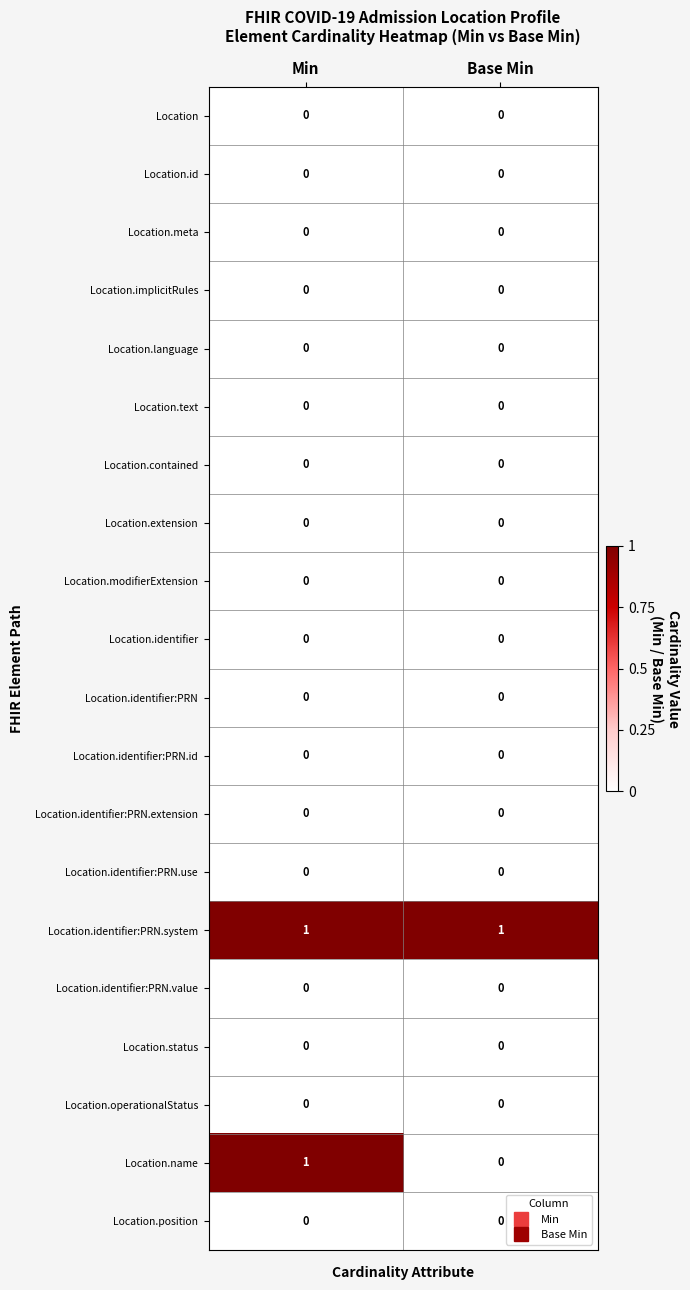

Which series has the largest range (max minus min)?

Location.name